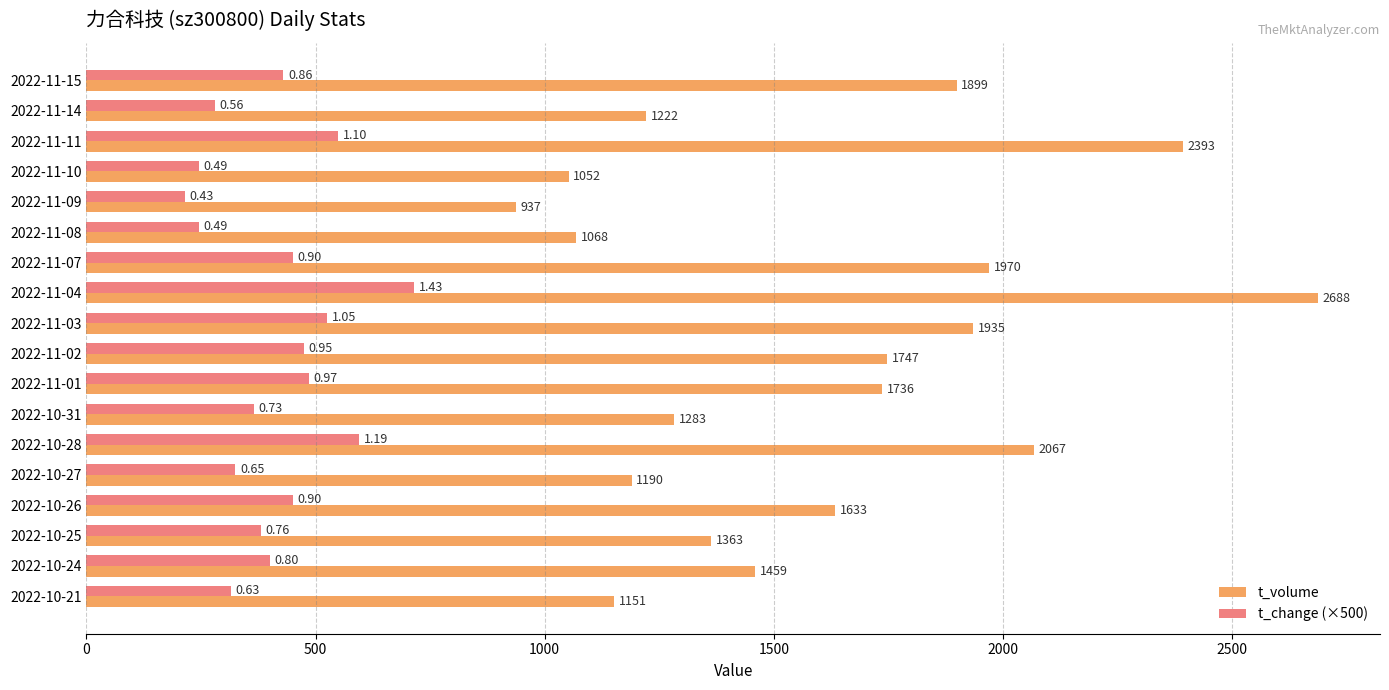

How many data points in t_change (×500) are less than 430?

9